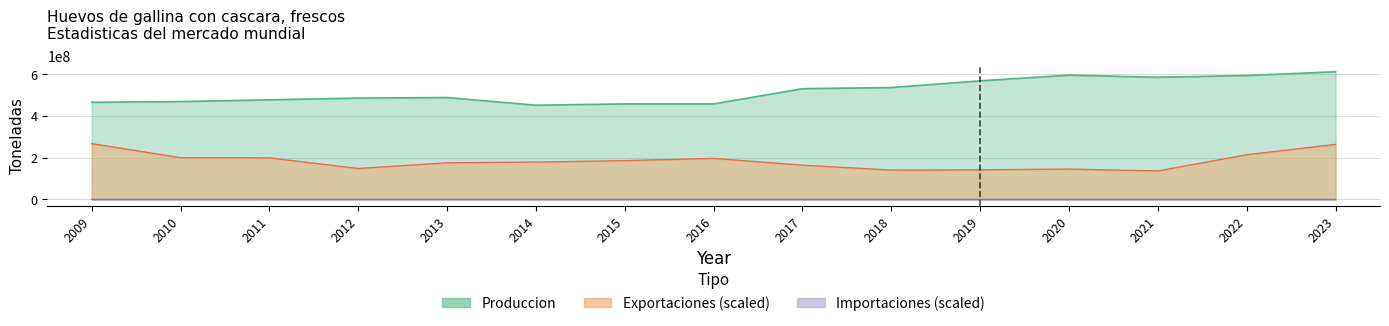

Where is Importaciones nearest to the value 243000?

2013